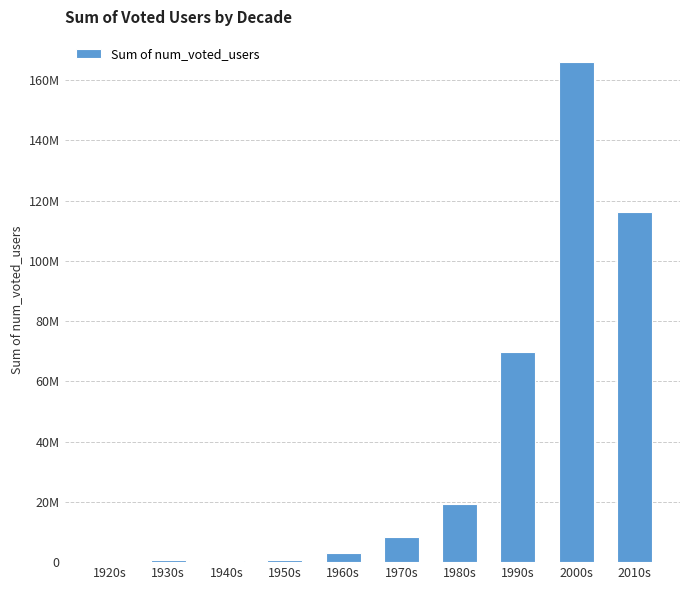

Are the bars horizontal?

No